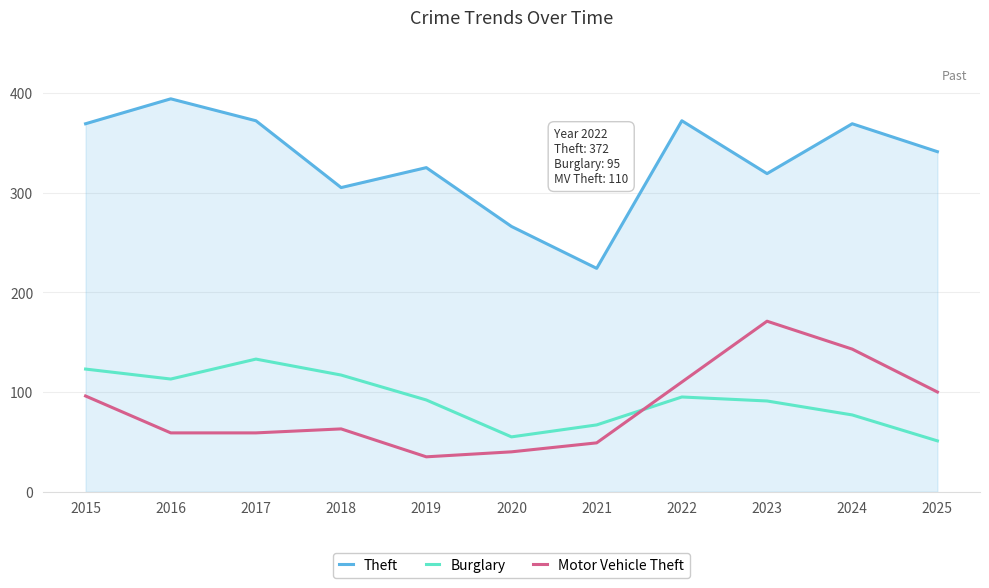

What is the maximum value shown in the chart?

394